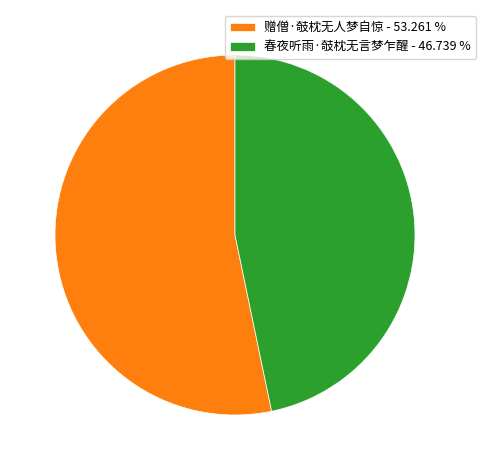

Rank the categories by value from lowest to highest.

春夜听雨·攲枕无言梦乍醒, 赠僧·攲枕无人梦自惊